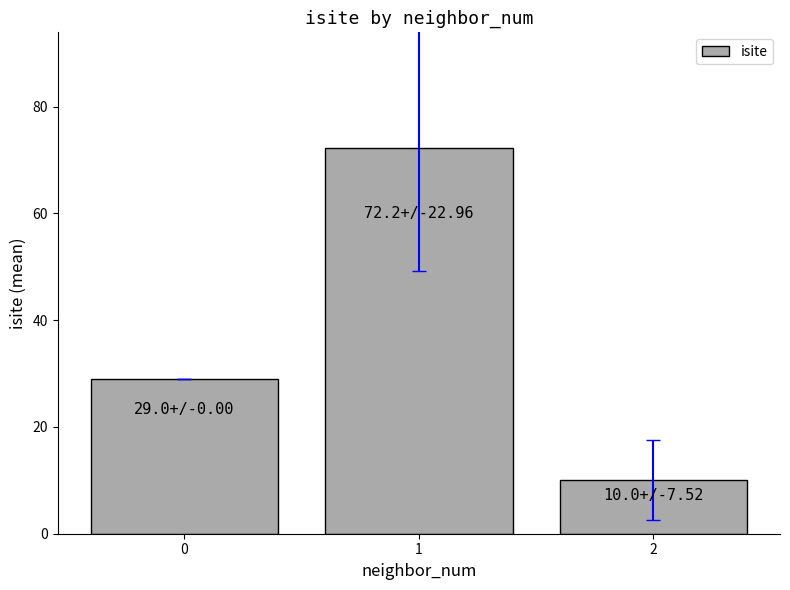

What is the change in value from 0 to 2?

-19.0